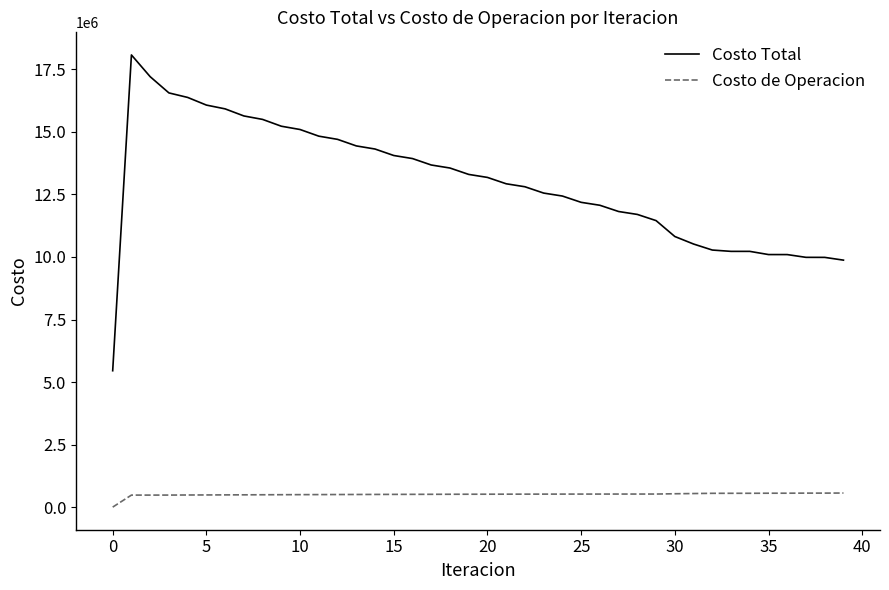

What is the maximum value shown in the chart?

18077432.2